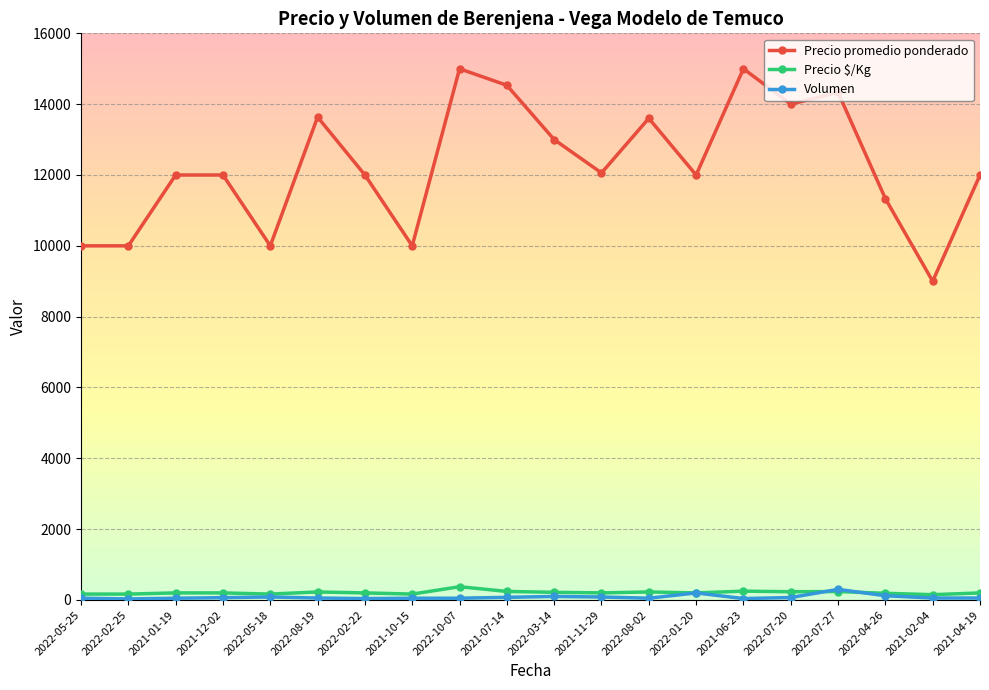

Which category has the lowest value in the Precio promedio ponderado series?

2021-02-04